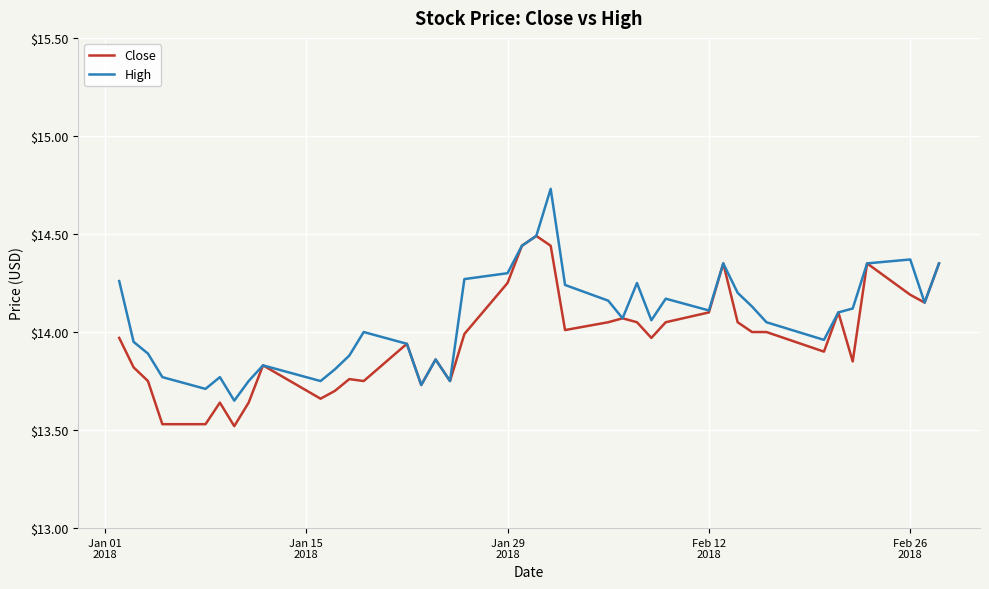

Which series has the largest total across all categories?

High